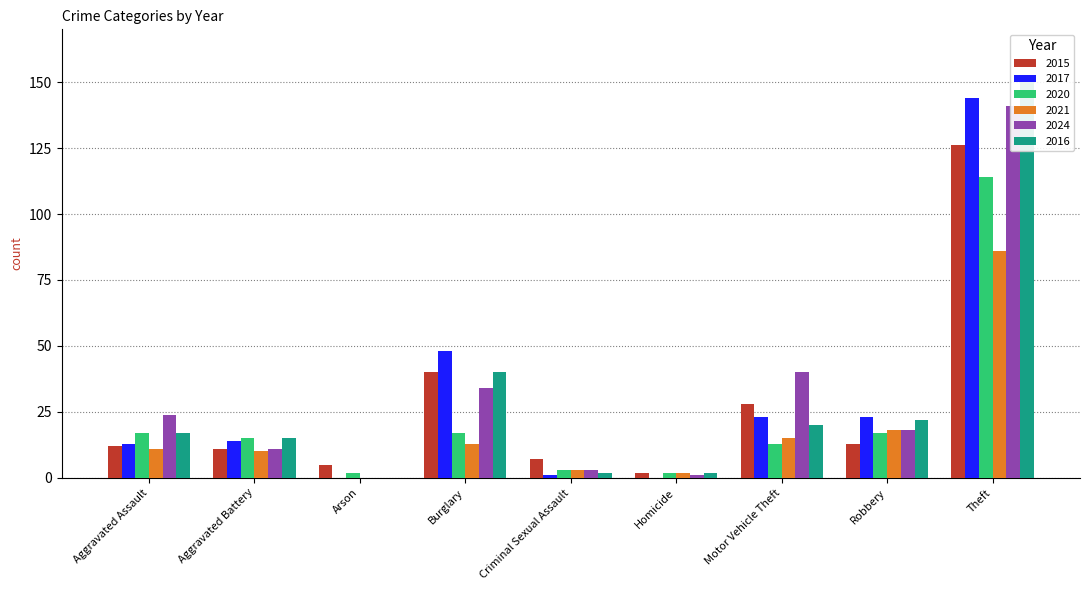

Rank the series by their maximum value, from lowest to highest.

2021, 2020, 2015, 2024, 2017, 2016